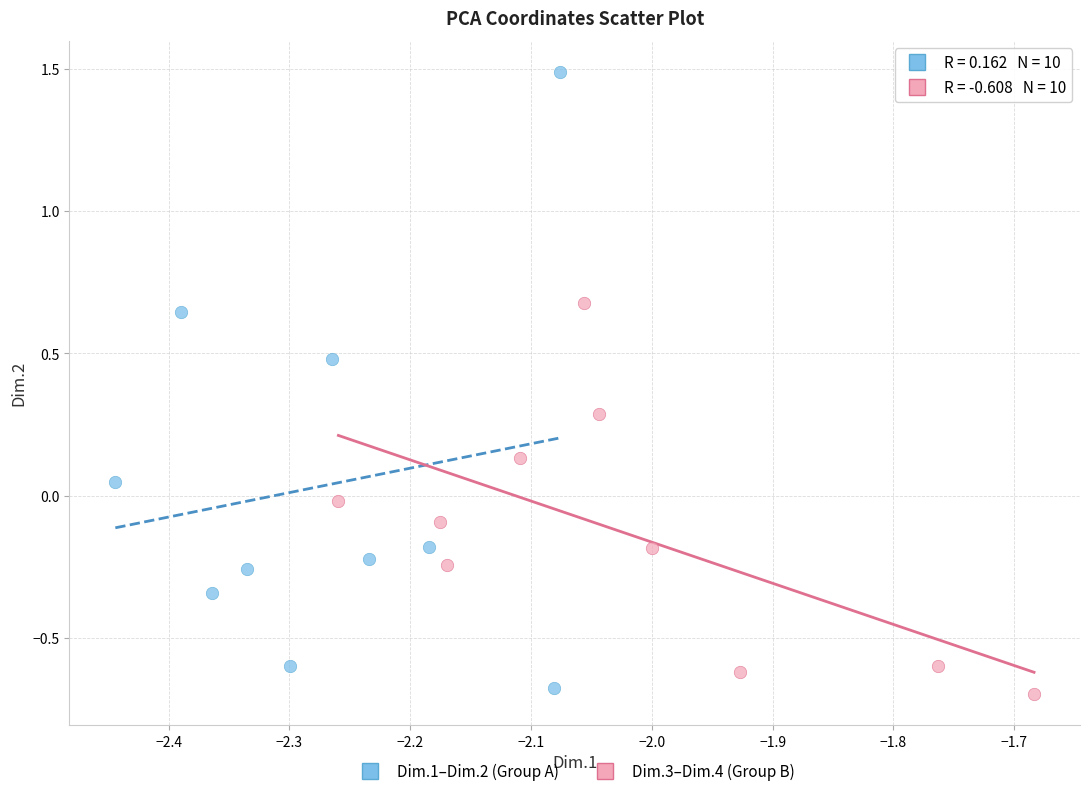

Which series reaches the minimum Y coordinate?

Dim.3–Dim.4 (Group B)